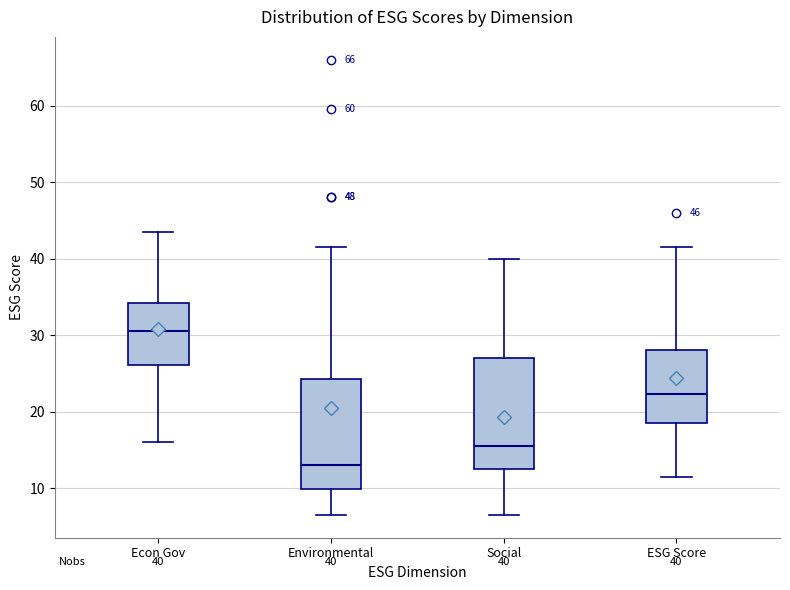

Which box has the lowest median line?

Environmental